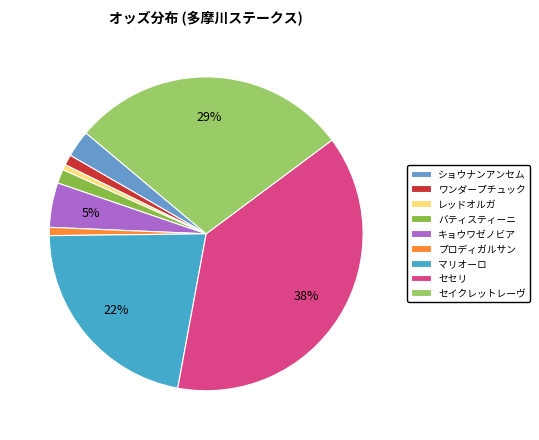

Which slice is the smallest?

レッドオルガ